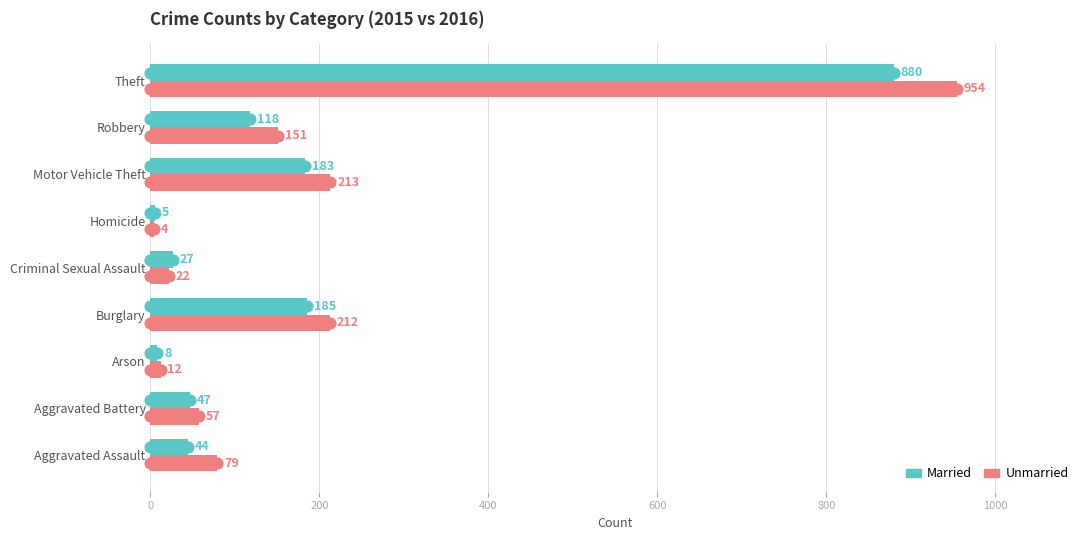

Which series has the largest Y range (max minus min)?

Unmarried